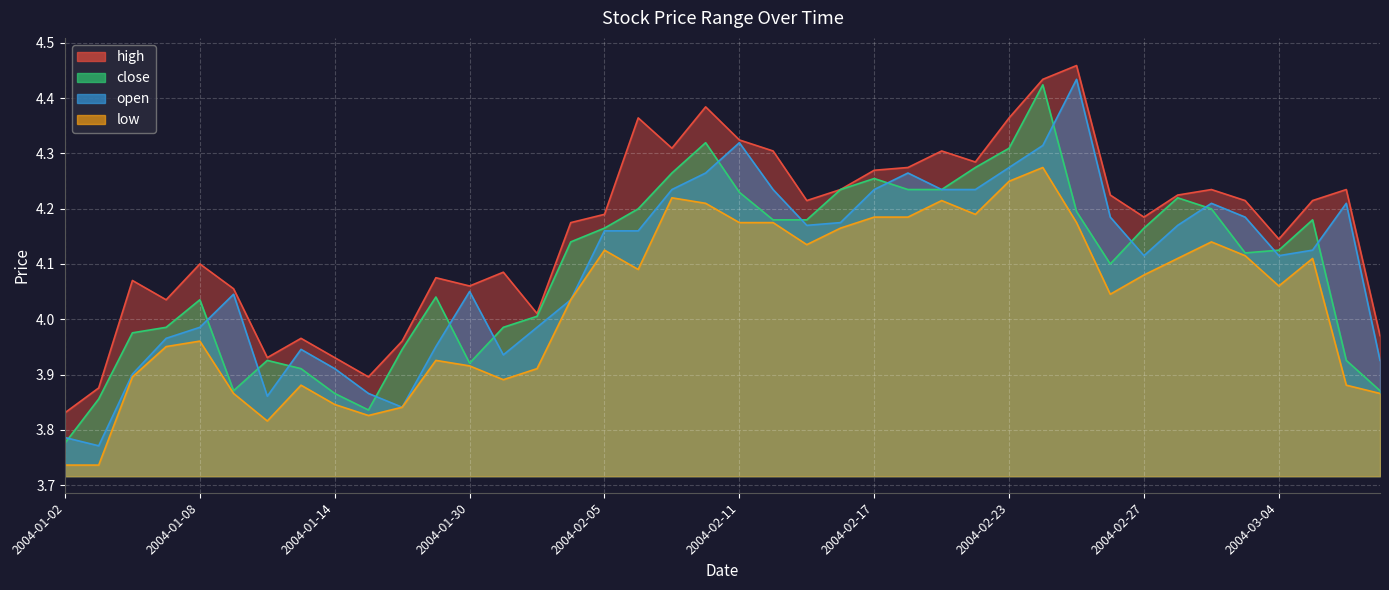

List the series in order of their peak value, lowest first.

low, close, open, high